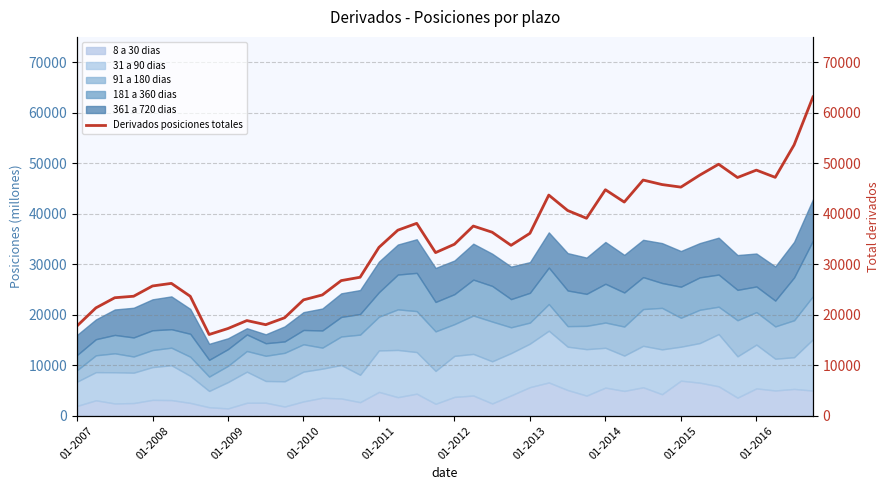

At which label does the data first exceed 36116?

17